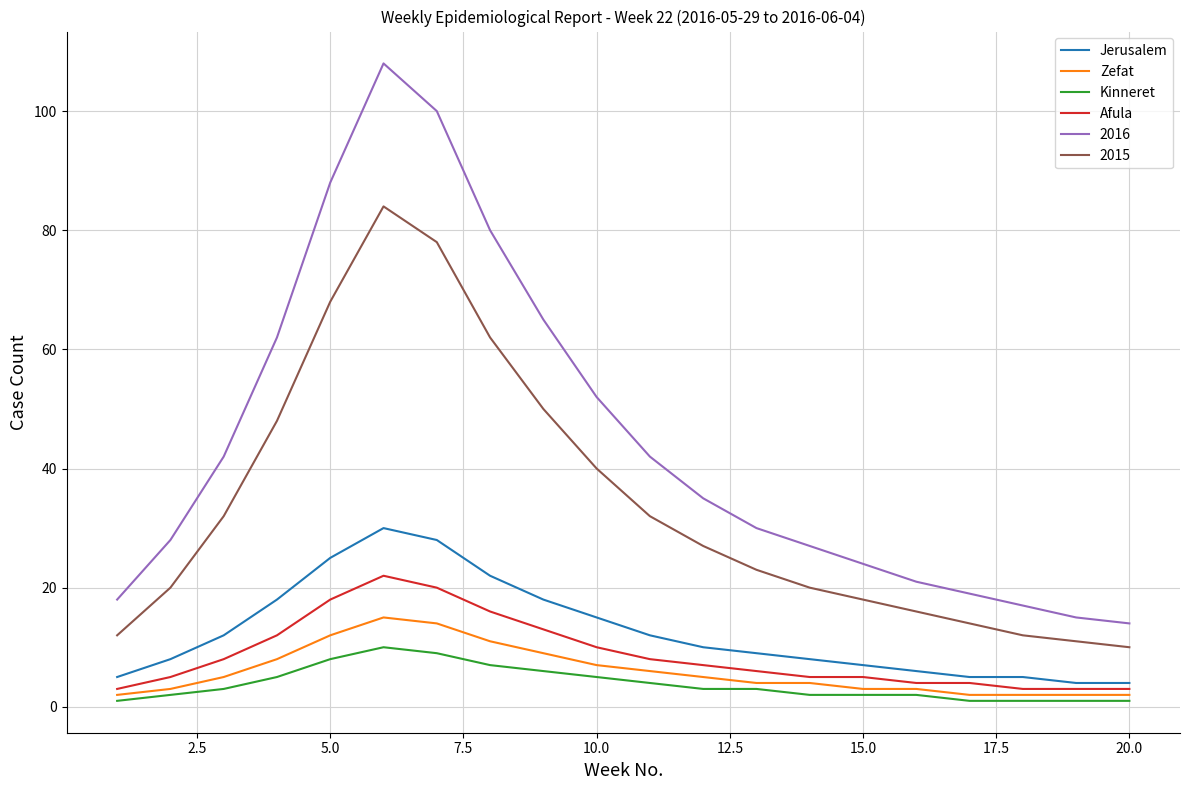

True or false: Jerusalem and Kinneret cross at least once.

False